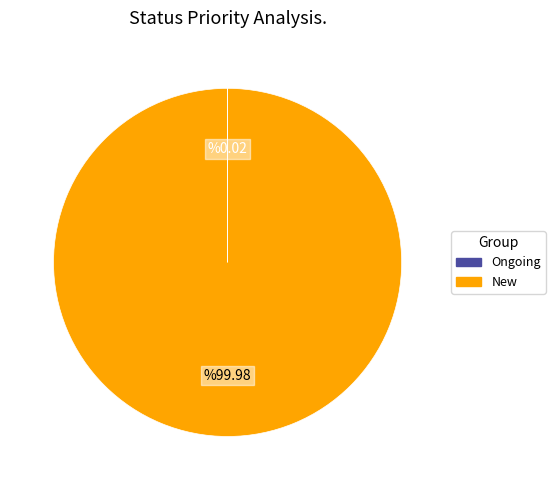

Is there a majority slice in this chart?

Yes